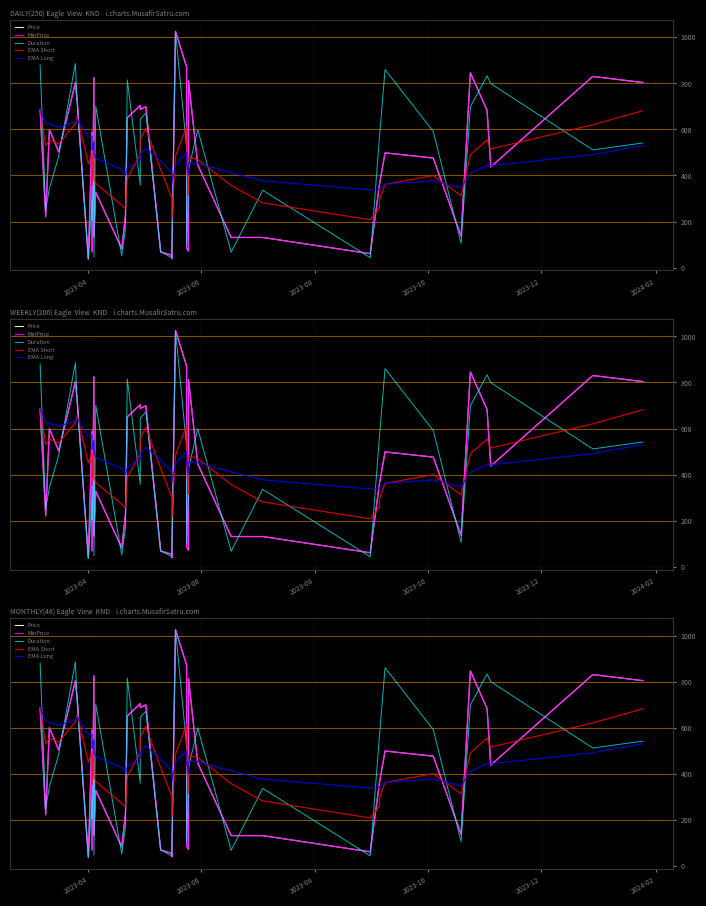

Does the chart display data point markers on the line(s)?

No